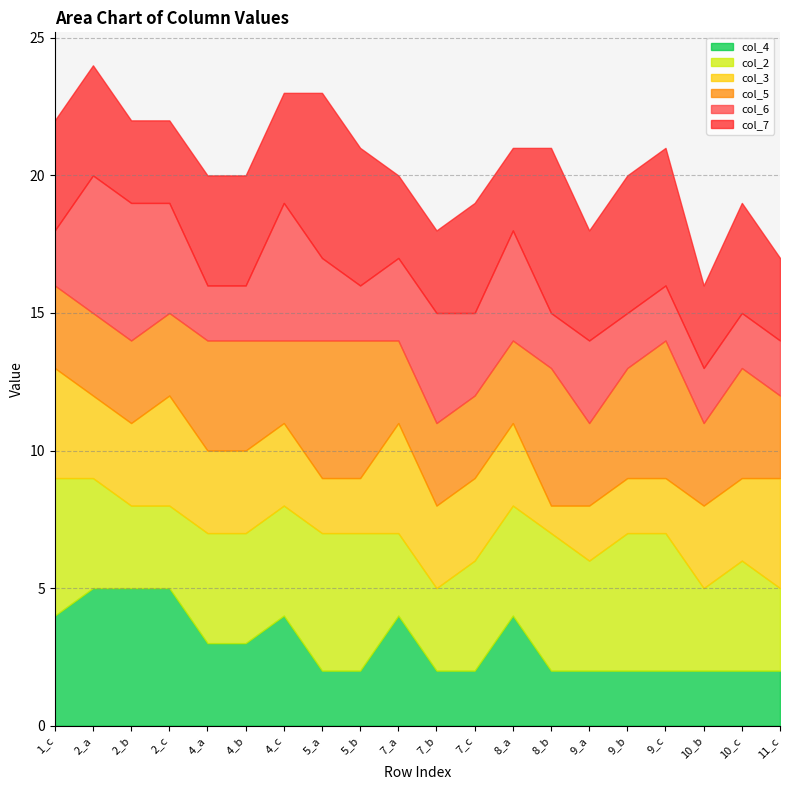

What is the difference between the highest and lowest values at 2_a?

2